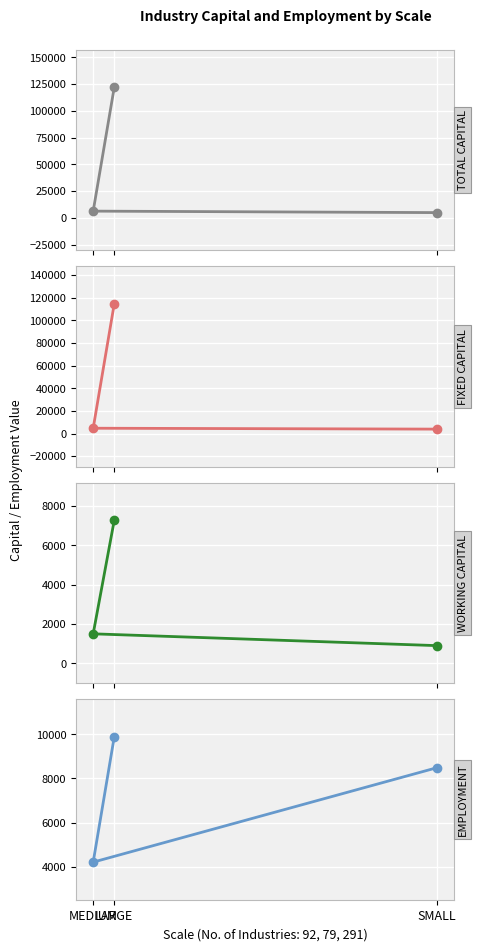

What is the label of the 2nd point from the right?

MEDIUM